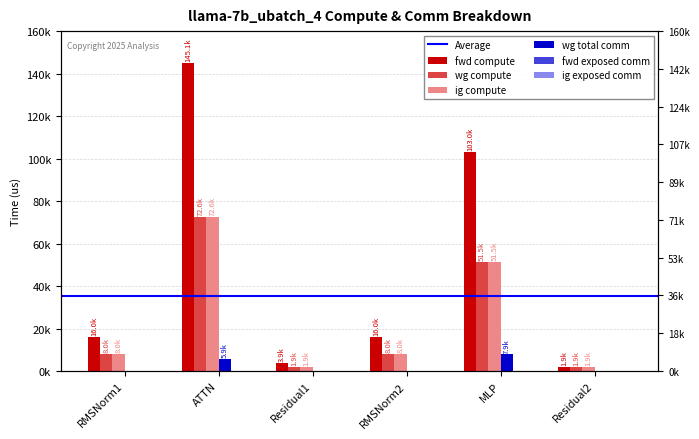

What is the label of the 3rd bar from the left?

Residual1